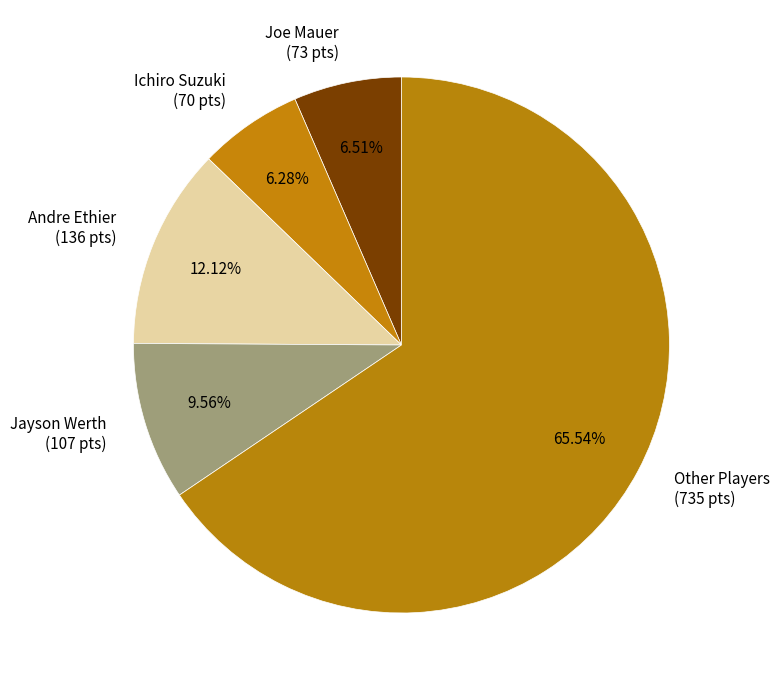

Does any single category account for the majority?

Yes